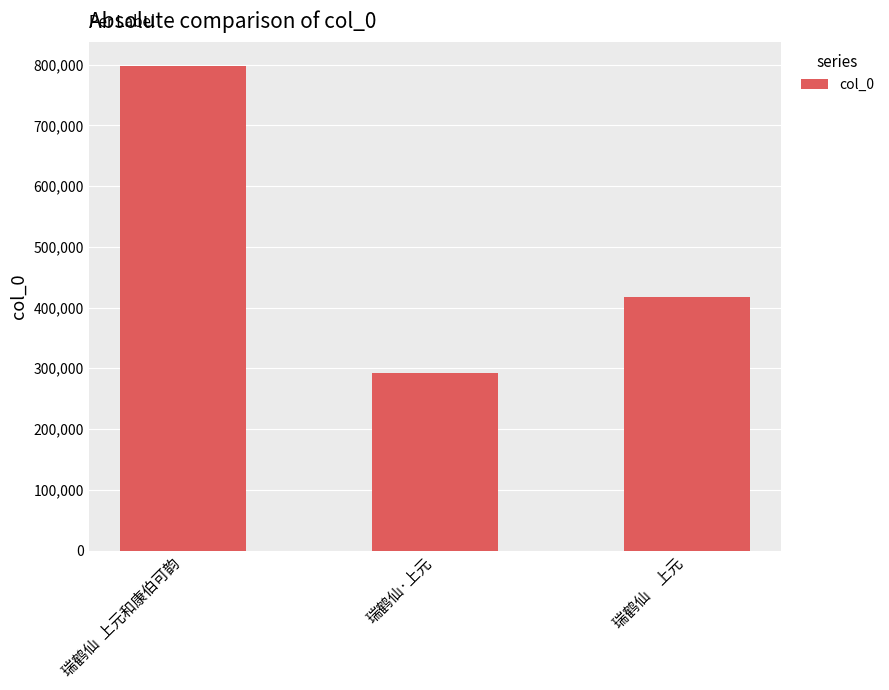

Reading right to left, what are all the values shown in this chart?

417500	291961	798066